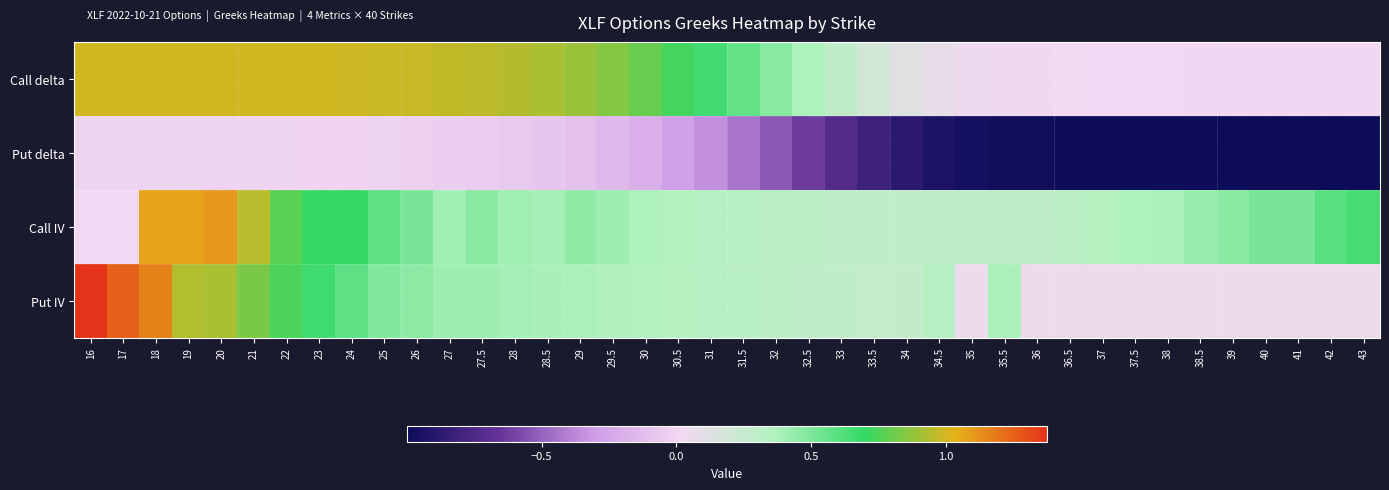

Reading left to right, extract all data points from this chart.

Call delta: 16=1.0	17=1.0	18=1.0	19=1.0	20=1.0	21=1.0	22=1.0	23=1.0	24=1.0	25=1.0	26=1.0	27=1.0	27.5=1.0	28=0.9	28.5=0.9	29=0.9	29.5=0.9	30=0.8	30.5=0.7	31=0.7	31.5=0.6	32=0.5	32.5=0.4	33=0.3	33.5=0.2	34=0.1	34.5=0.1	35=0.0	35.5=0.0	36=0.0	36.5=0.0	37=0.0	37.5=0.0	38=0.0	38.5=0.0	39=0.0	40=0.0	41=0.0	42=0.0	43=0.0
Put delta: 16=-0.0	17=-0.0	18=-0.0	19=-0.0	20=-0.0	21=-0.0	22=-0.0	23=-0.0	24=-0.0	25=-0.0	26=-0.0	27=-0.0	27.5=-0.0	28=-0.1	28.5=-0.1	29=-0.1	29.5=-0.1	30=-0.2	30.5=-0.3	31=-0.3	31.5=-0.4	32=-0.5	32.5=-0.6	33=-0.7	33.5=-0.8	34=-0.9	34.5=-0.9	35=-1.0	35.5=-1.0	36=-1.0	36.5=-1.0	37=-1.0	37.5=-1.0	38=-1.0	38.5=-1.0	39=-1.0	40=-1.0	41=-1.0	42=-1.0	43=-1.0
Call IV: 16=0.0	17=0.0	18=1.1	19=1.1	20=1.1	21=1.0	22=0.8	23=0.7	24=0.7	25=0.6	26=0.5	27=0.4	27.5=0.5	28=0.4	28.5=0.4	29=0.5	29.5=0.4	30=0.4	30.5=0.3	31=0.3	31.5=0.3	32=0.3	32.5=0.3	33=0.3	33.5=0.3	34=0.3	34.5=0.3	35=0.3	35.5=0.3	36=0.3	36.5=0.3	37=0.3	37.5=0.4	38=0.4	38.5=0.4	39=0.5	40=0.5	41=0.5	42=0.6	43=0.6
Put IV: 16=1.4	17=1.3	18=1.2	19=0.9	20=0.9	21=0.8	22=0.7	23=0.7	24=0.6	25=0.5	26=0.5	27=0.4	27.5=0.4	28=0.4	28.5=0.4	29=0.4	29.5=0.4	30=0.4	30.5=0.3	31=0.3	31.5=0.3	32=0.3	32.5=0.3	33=0.3	33.5=0.3	34=0.3	34.5=0.3	35=0.1	35.5=0.4	36=0.1	36.5=0.1	37=0.1	37.5=0.1	38=0.1	38.5=0.1	39=0.1	40=0.1	41=0.1	42=0.1	43=0.1